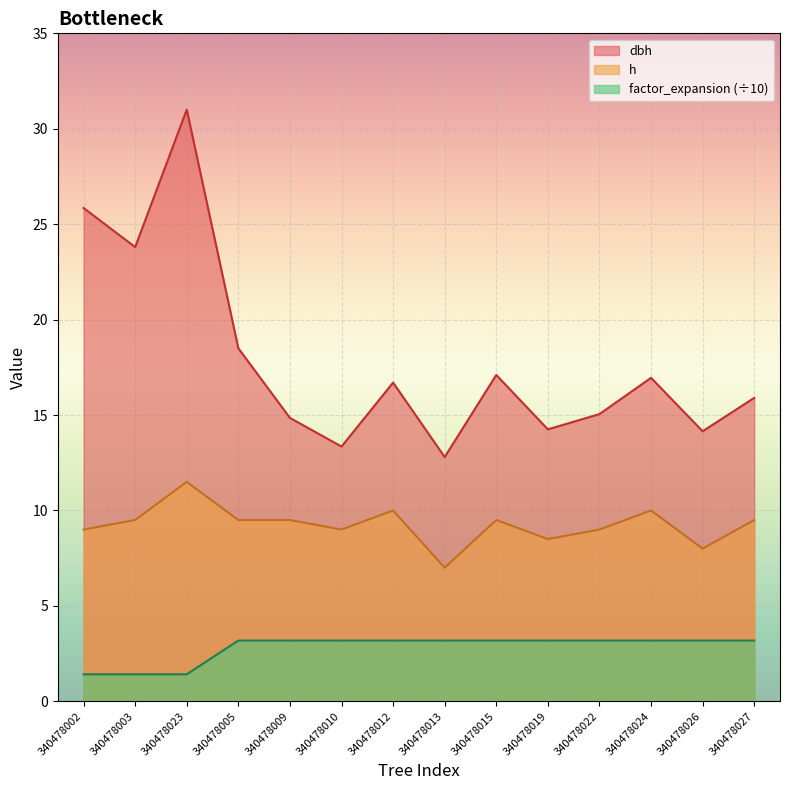

What is the spread (max minus min) of values at 340478005?

15.3